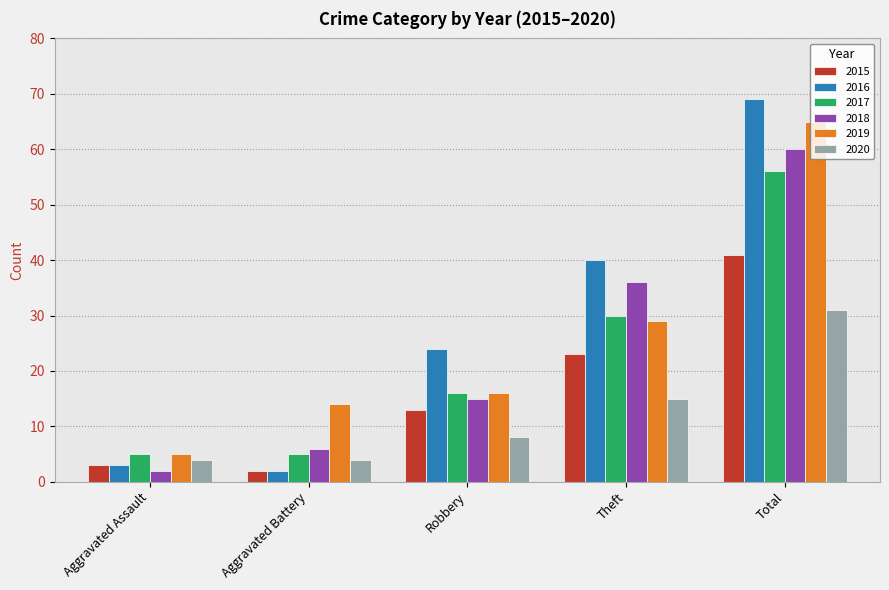

Which series has the widest spread of values?

2016